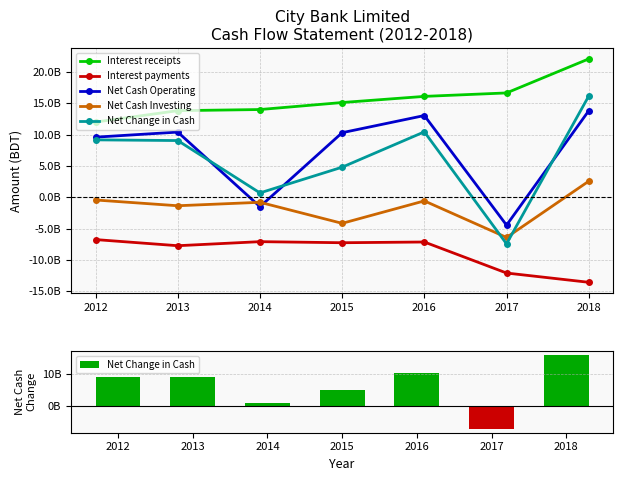

What is the difference between the second highest and second lowest values in the Net Cash Operating series?

14568671221